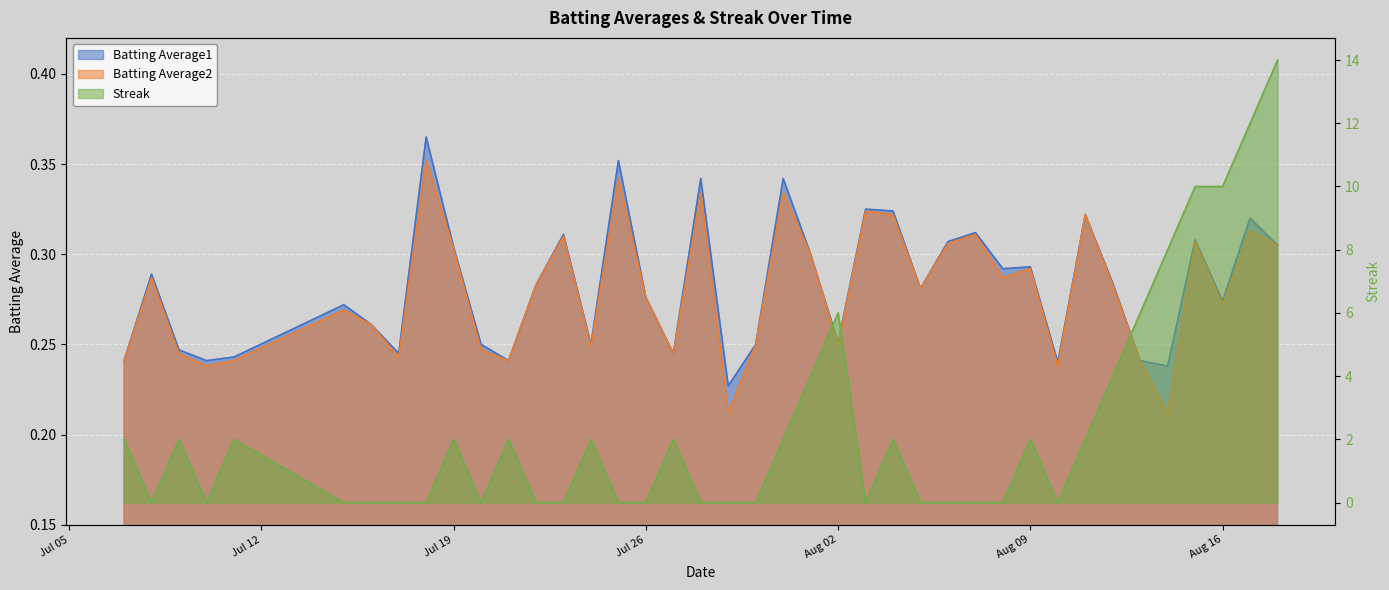

Where is the first local minimum for Batting Average2?

2010-07-10